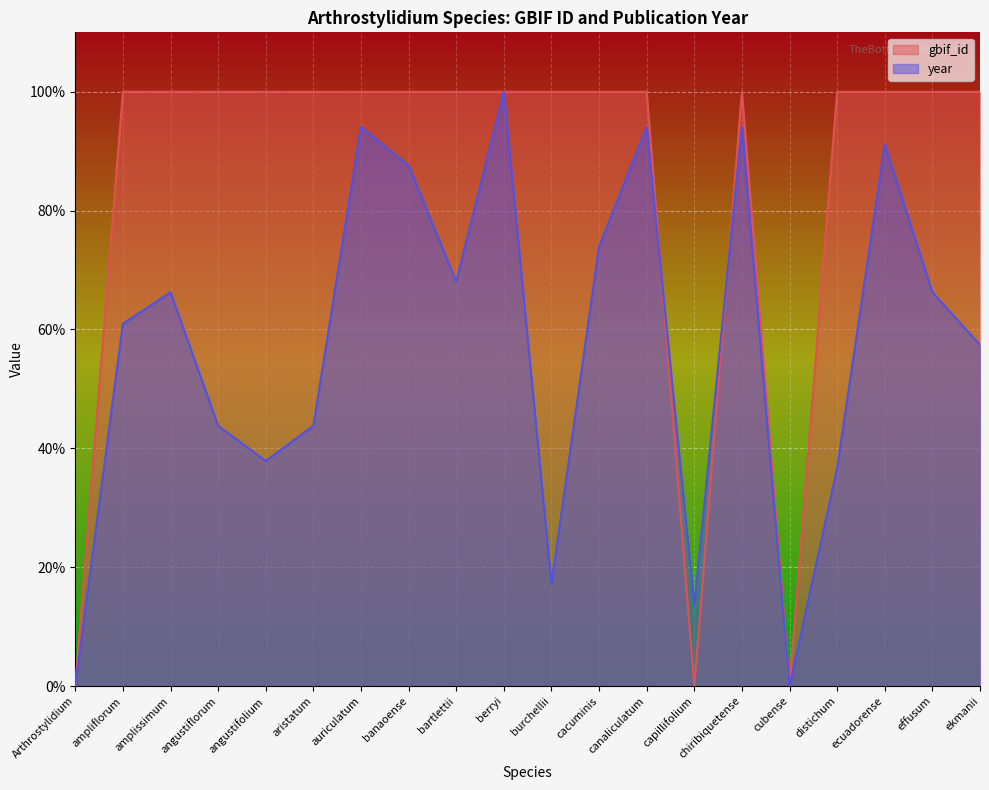

Count the number of data series in this chart.

2